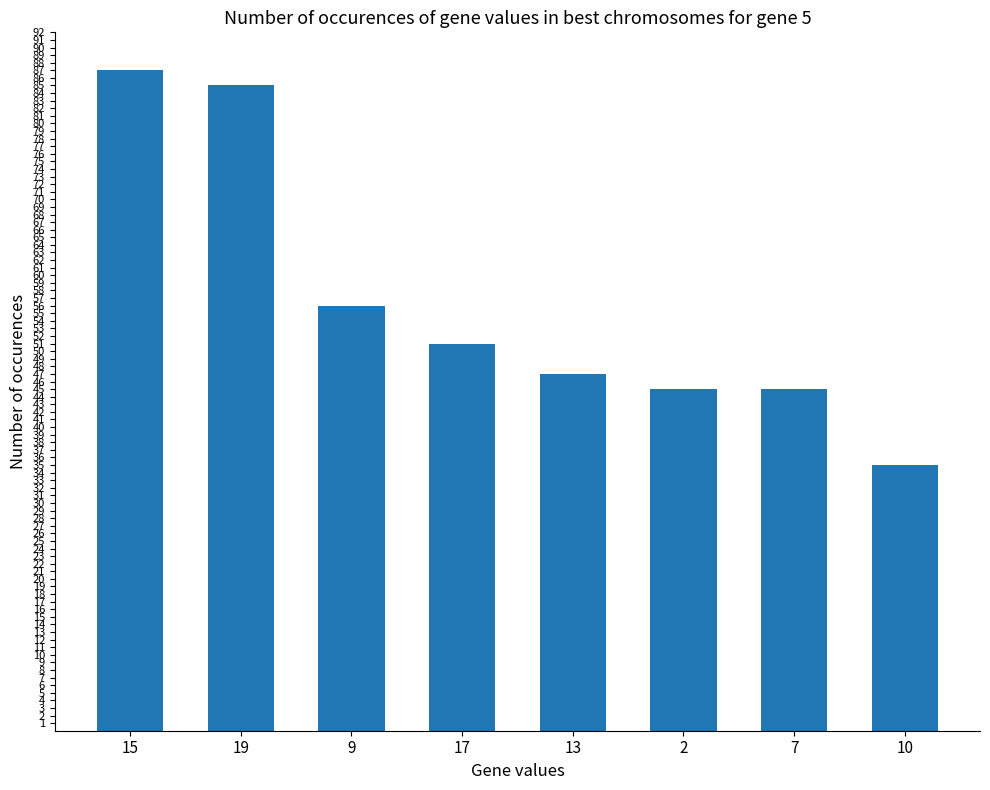

What is the value of the 7th bar from the left?

45